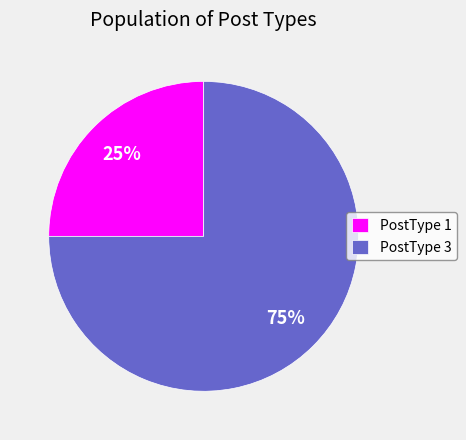

How many slices are in this pie chart?

2